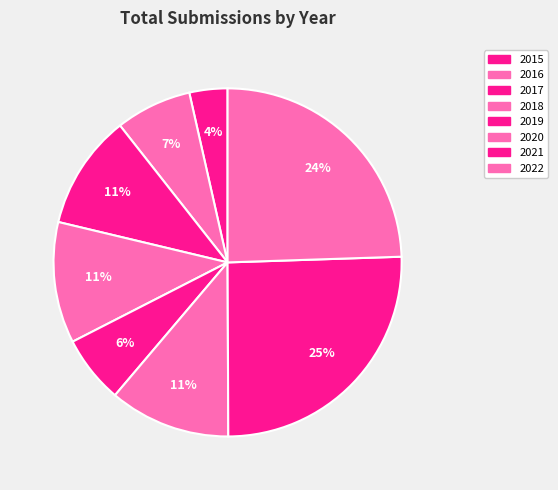

Count the number of slices in the pie.

8